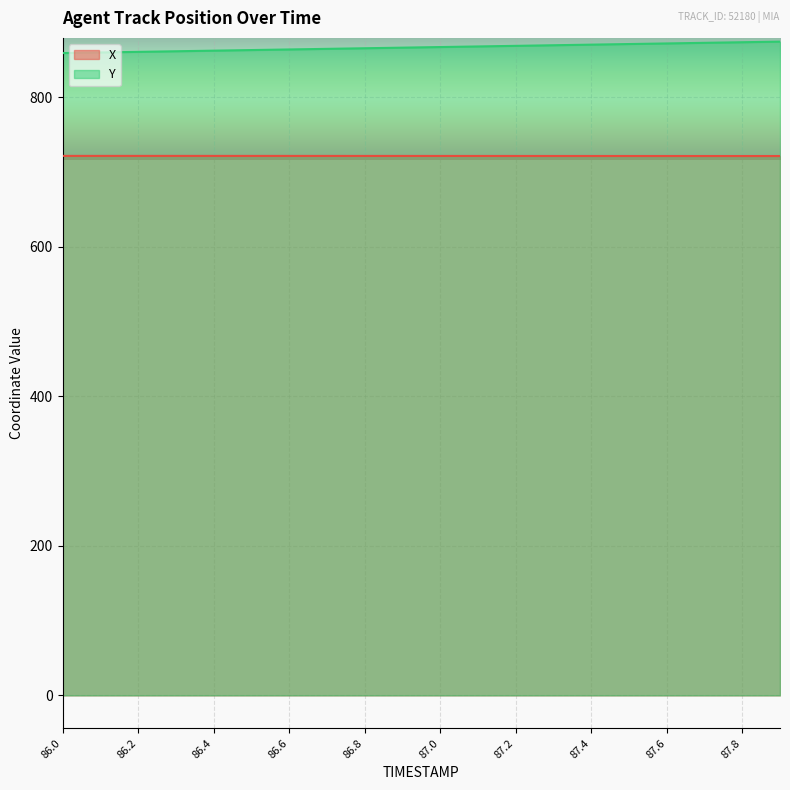

Which series has the largest total across all categories?

Y